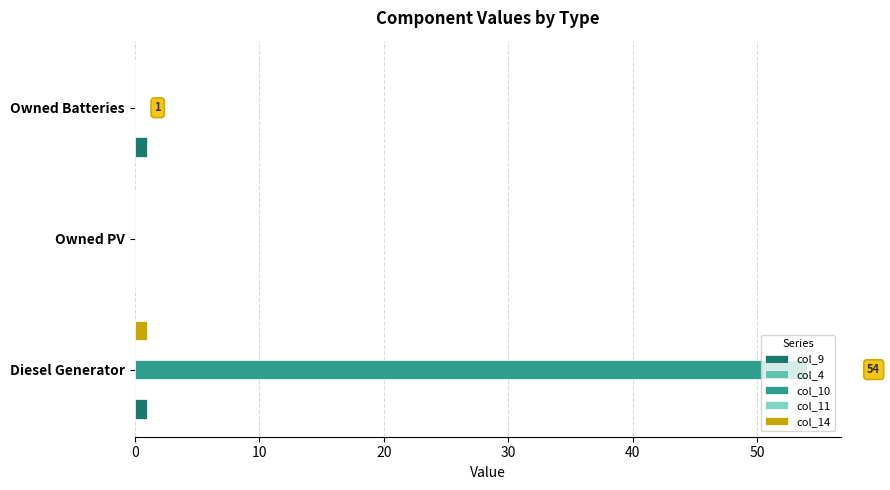

How many col_9 values are between 0 and 1?

3